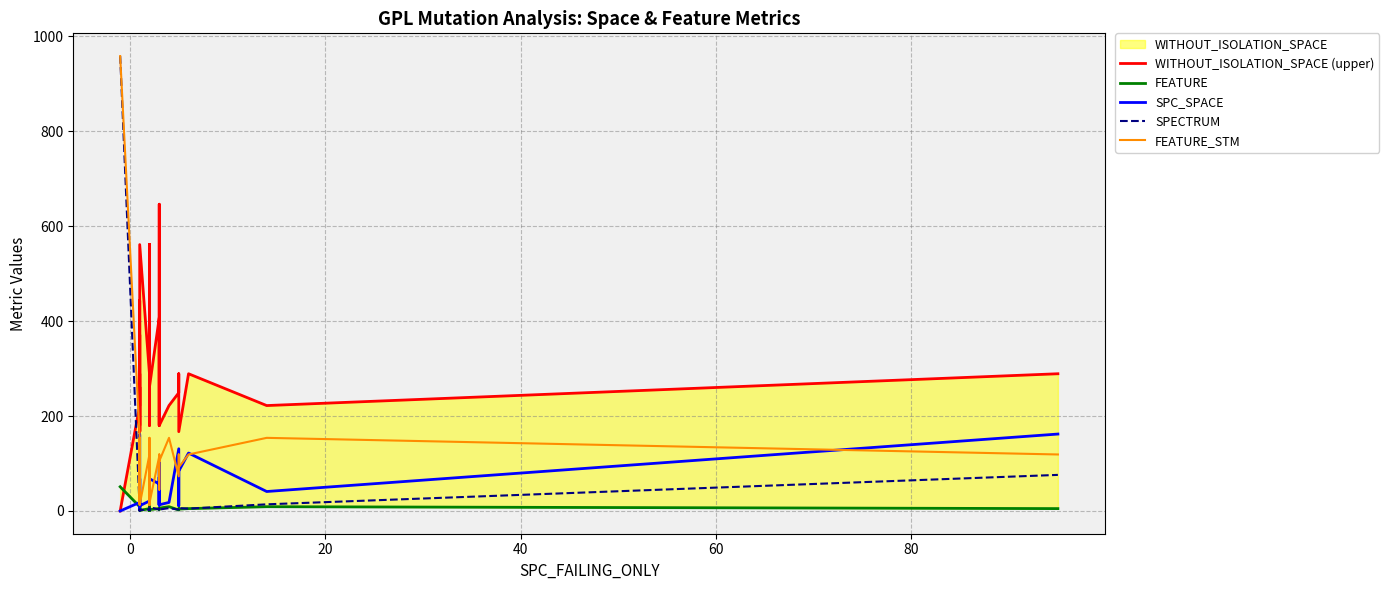

True or false: FEATURE and FEATURE_STM cross at least once.

False